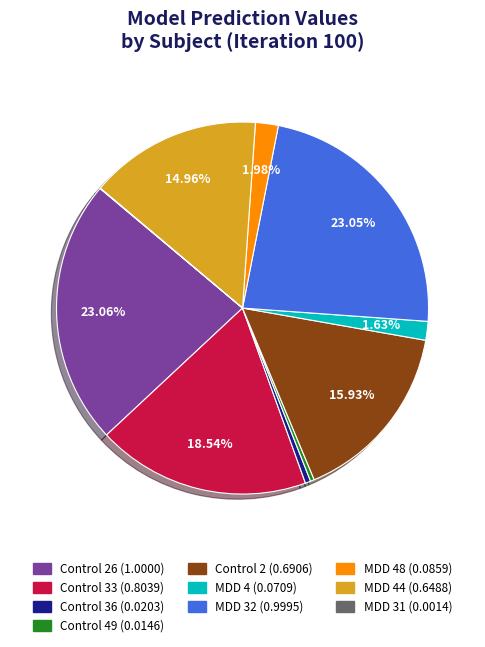

Does any single category account for the majority?

No